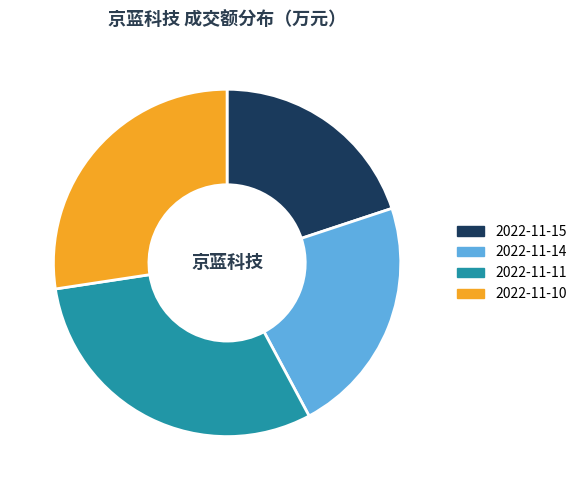

Rank the categories by value from lowest to highest.

2022-11-15, 2022-11-14, 2022-11-10, 2022-11-11